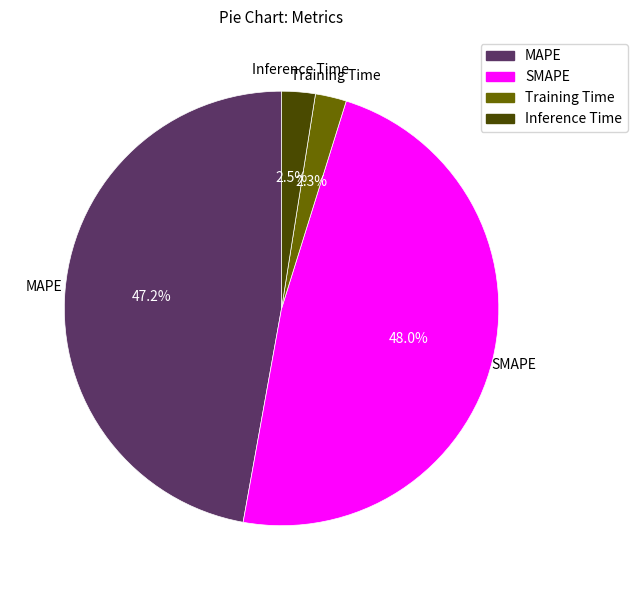

What is the total percentage of MAPE and Training Time?

49.5%